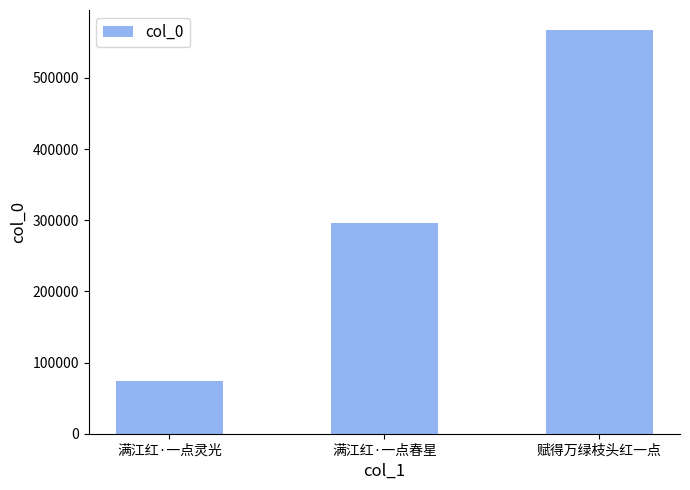

What is the value of the 1st bar from the left?

74190